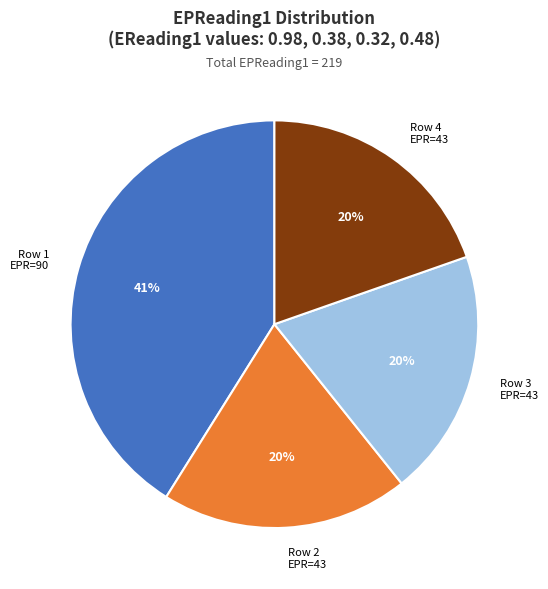

Combined, do Row 3 EPR=43 and Row 4 EPR=43 account for over 50%?

No